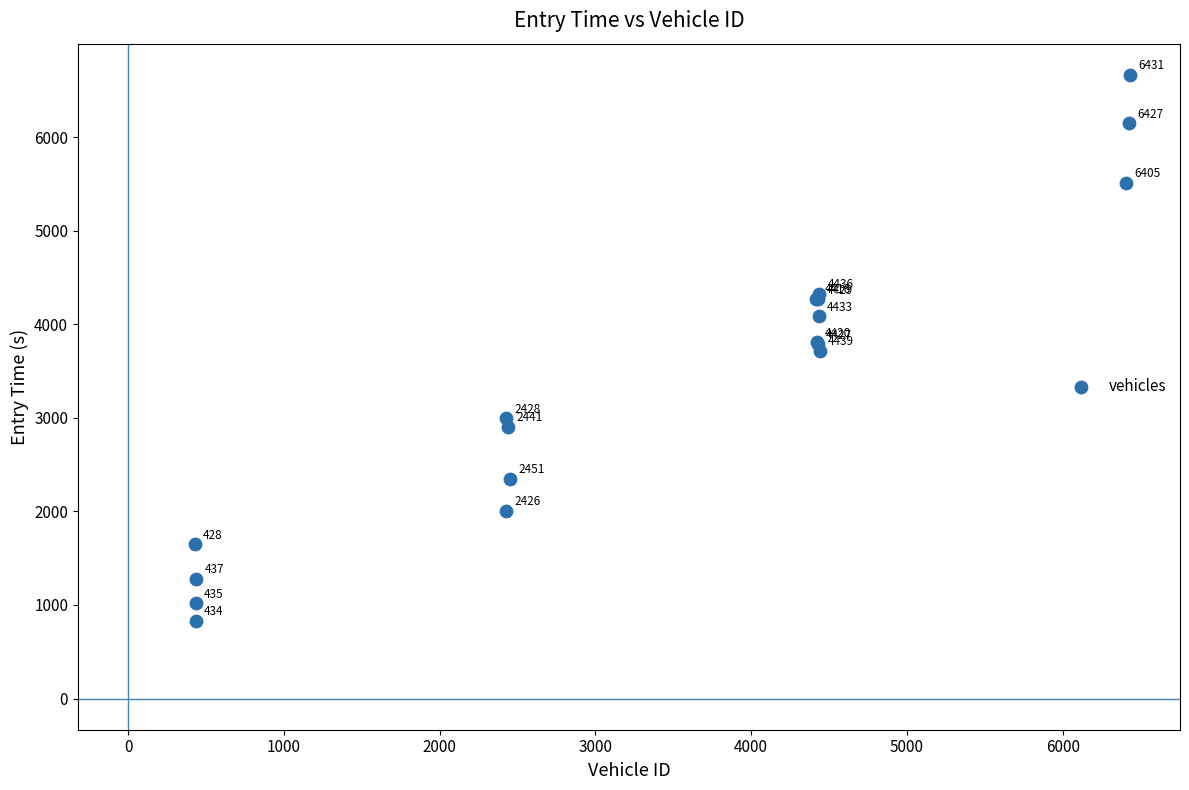

What Y value in the scatter plot is closest to 3747?

3718.5